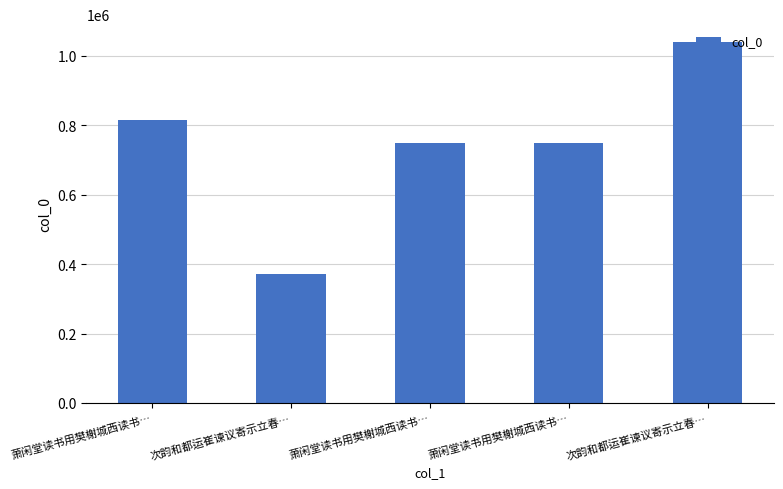

The value at 萧闲堂读书用樊榭城西读书… is 1334399. True or false?

False